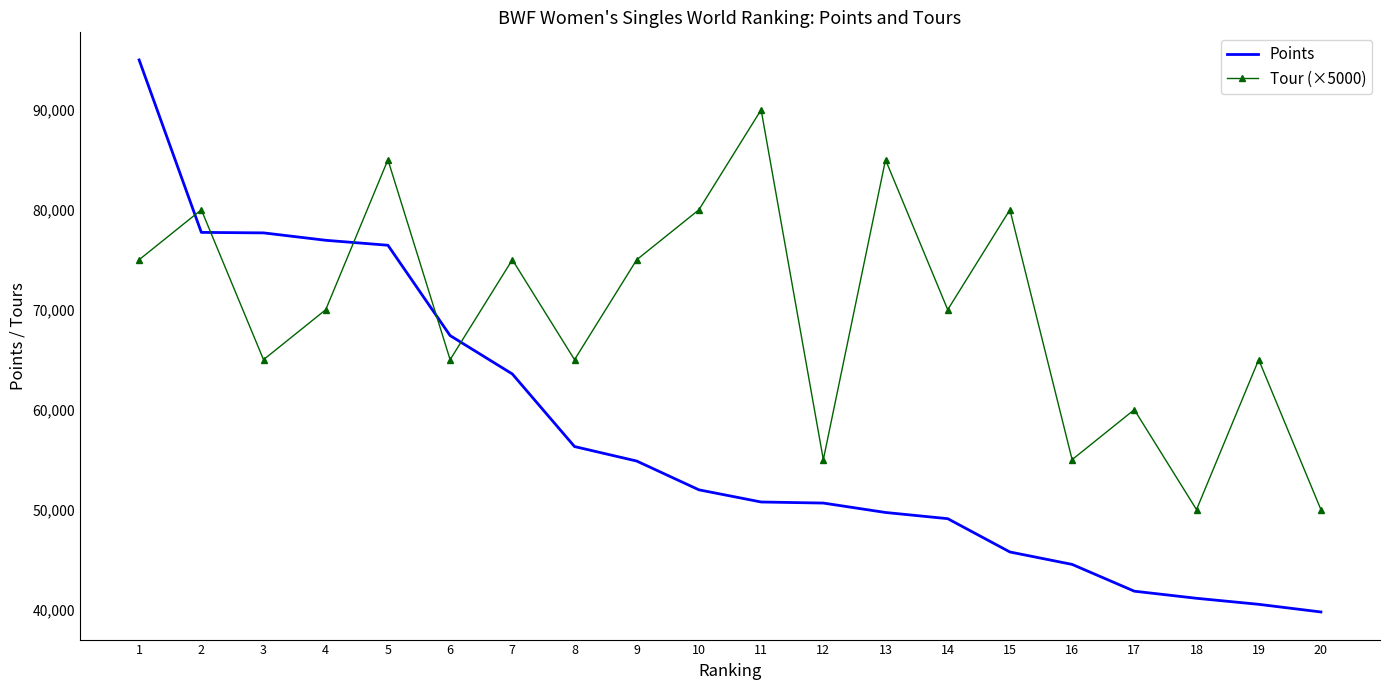

At which category does Tour (×5000) reach its first local valley?

3